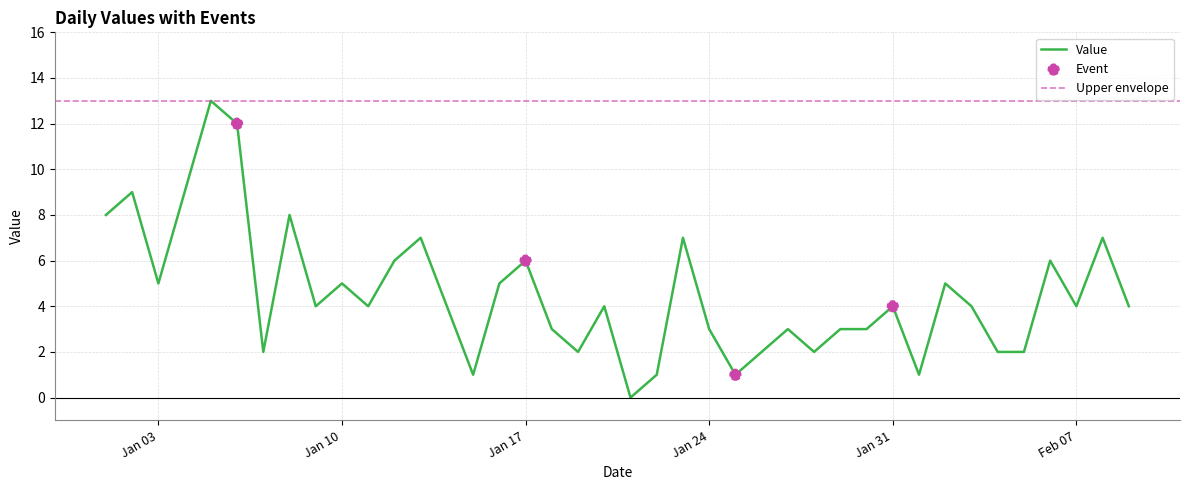

What is the change in value from 2023-01-21 to 2023-02-09?

+4